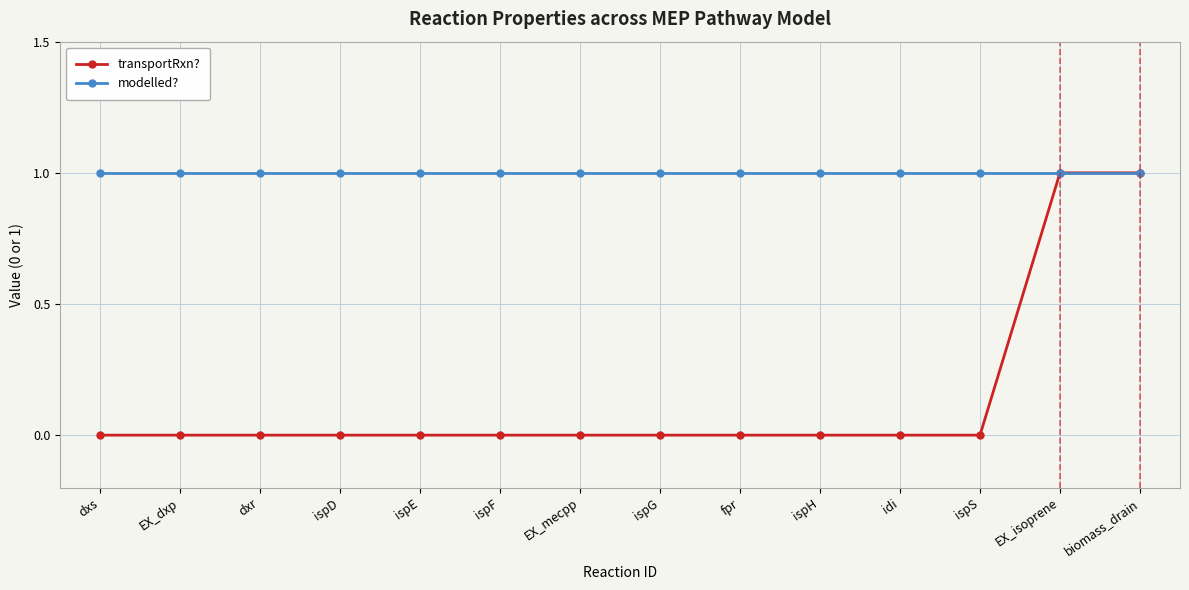

What is the label of the 6th point from the left?

ispF